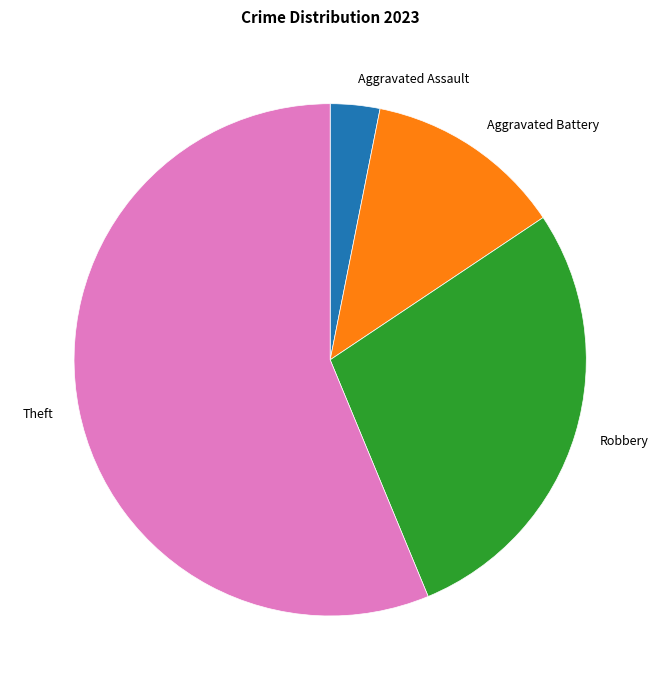

Which has a higher value, Aggravated Assault or Aggravated Battery?

Aggravated Battery